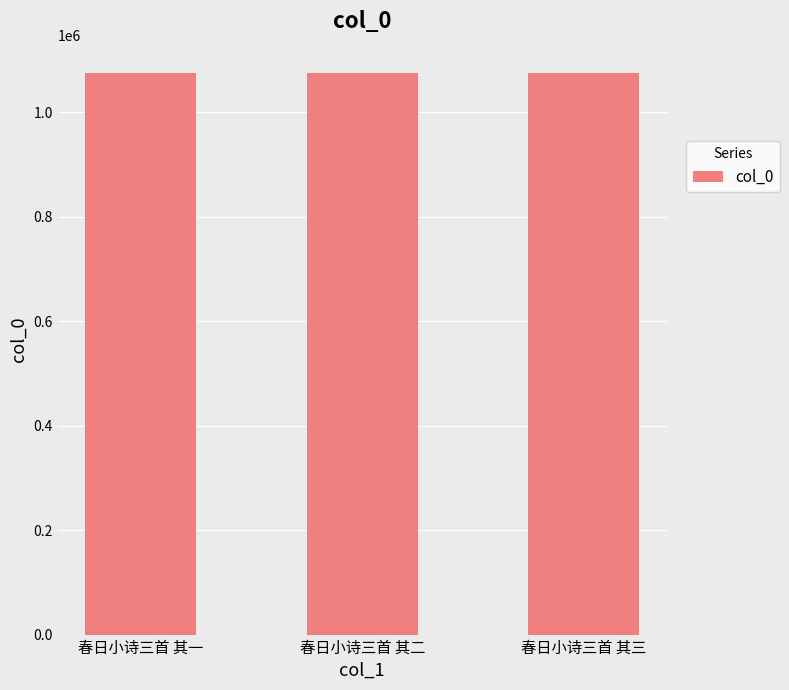

What is the maximum value shown in the chart?

1075208